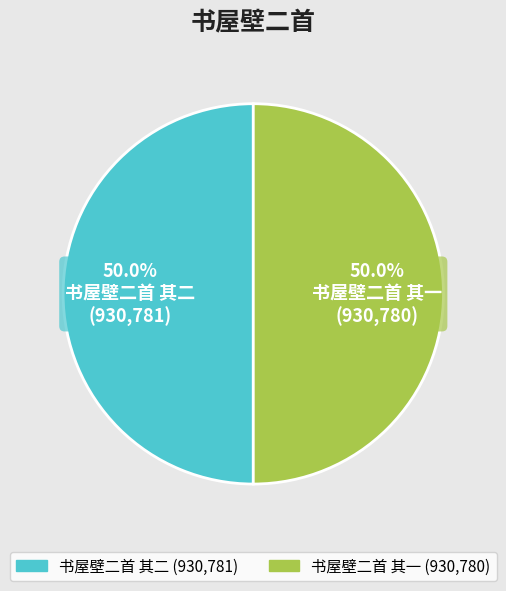

Is it true that 书屋壁二首 其二 is 50% of the pie?

True